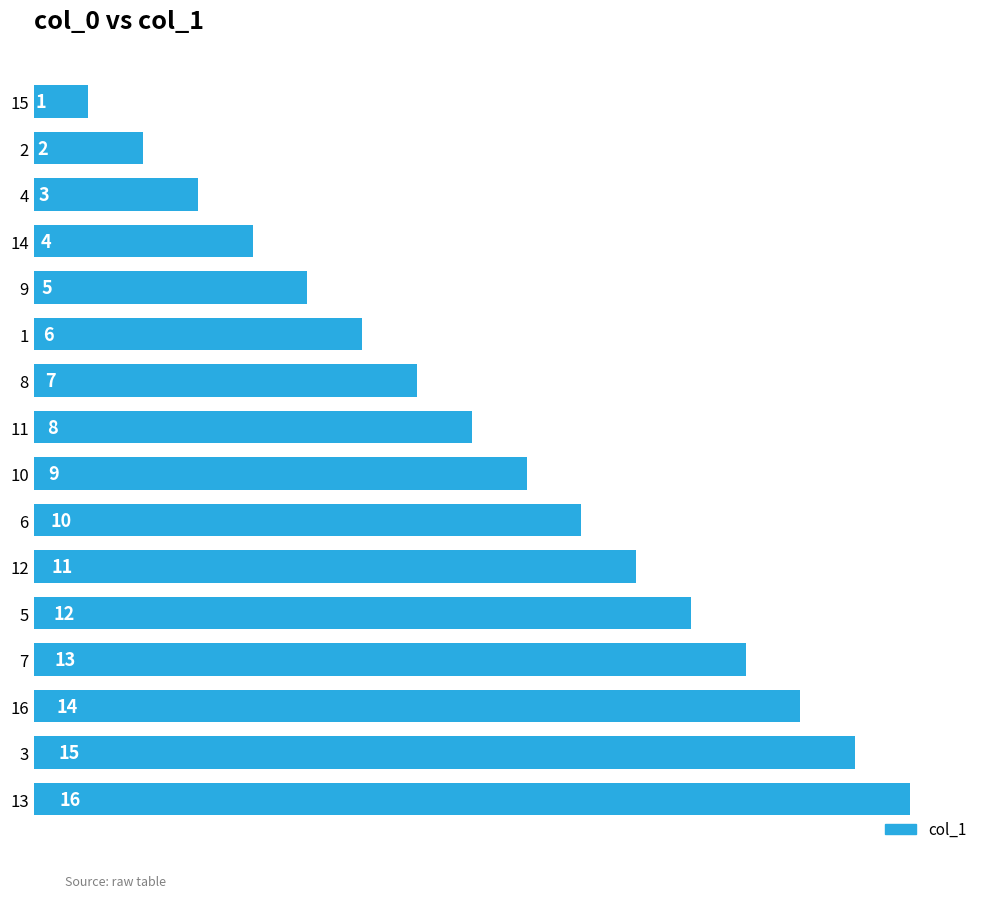

At which category does the chart reach its peak across all series?

13